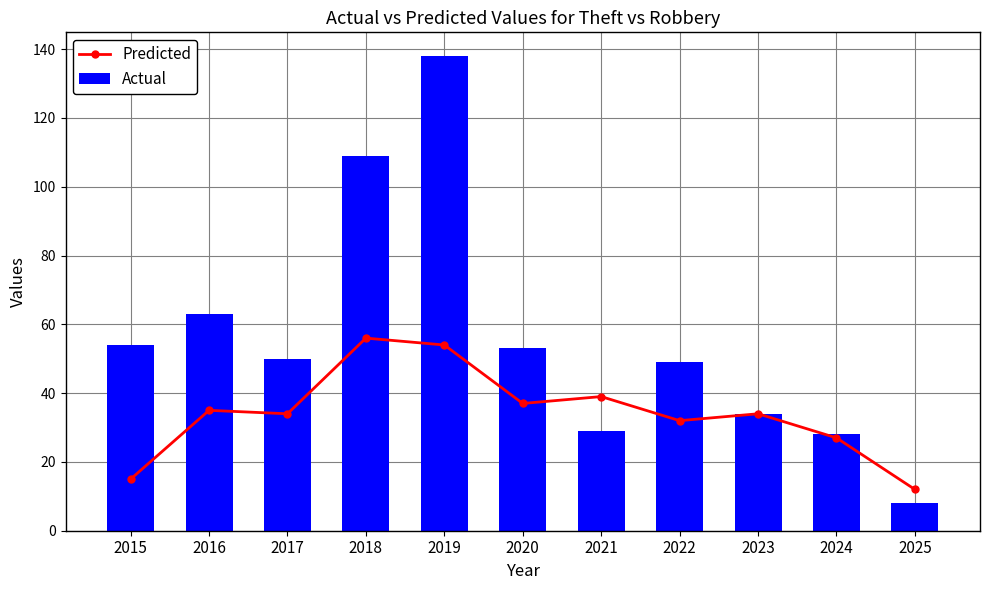

Reading right to left, extract all data points from this chart.

Predicted: 2025=12	2024=27	2023=34	2022=32	2021=39	2020=37	2019=54	2018=56	2017=34	2016=35	2015=15
Actual: 2025=8	2024=28	2023=34	2022=49	2021=29	2020=53	2019=138	2018=109	2017=50	2016=63	2015=54